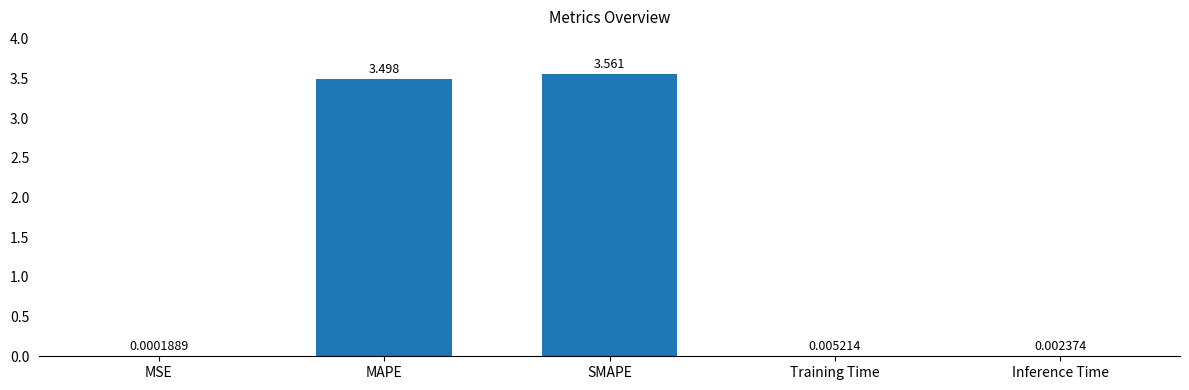

Which has a higher value, Training Time or Inference Time?

Training Time